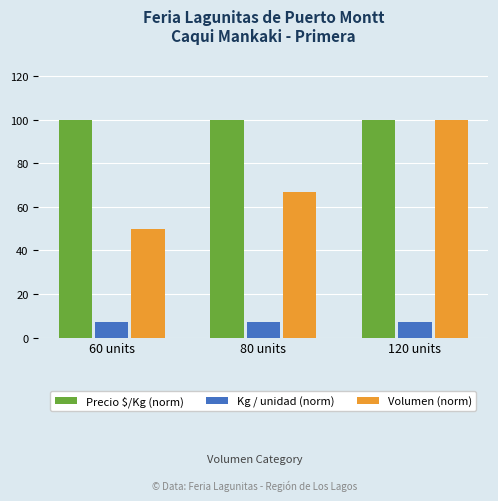

List the series in order of their overall mean, lowest first.

Kg / unidad (norm), Volumen (norm), Precio $/Kg (norm)